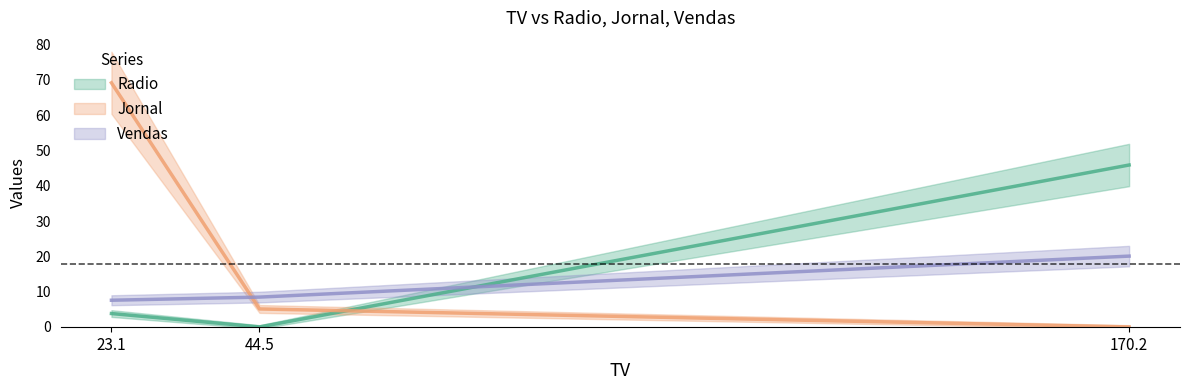

Reading right to left, extract all data points from this chart.

Radio: 170.2=45.9	44.5=0.0	23.1=3.8
Jornal: 170.2=0.0	44.5=5.1	23.1=69.2
Vendas: 170.2=20.1	44.5=8.5	23.1=7.6